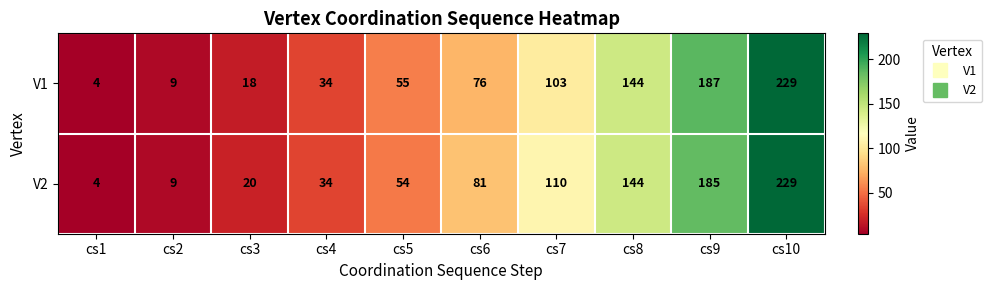

List the series in order of their overall mean, highest first.

V2, V1